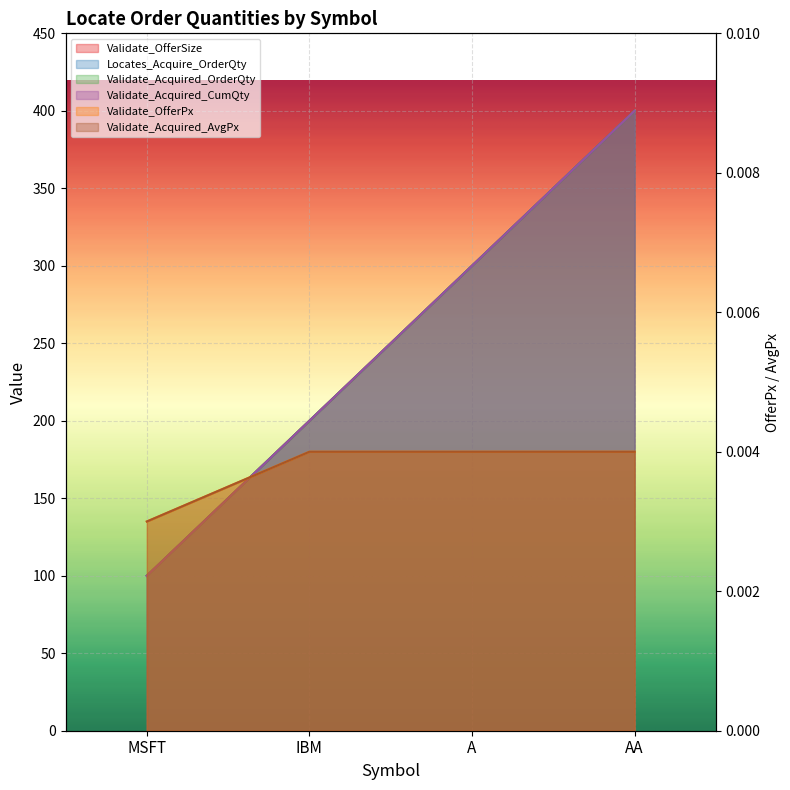

Reading left to right, extract all data points from this chart.

Validate_OfferSize: 100.0	200.0	300.0	400.0
Locates_Acquire_OrderQty: 100.0	200.0	300.0	400.0
Validate_Acquired_OrderQty: 100.0	200.0	300.0	400.0
Validate_Acquired_CumQty: 100.0	200.0	300.0	400.0
Validate_OfferPx: 0.0	0.0	0.0	0.0
Validate_Acquired_AvgPx: 0.0	0.0	0.0	0.0